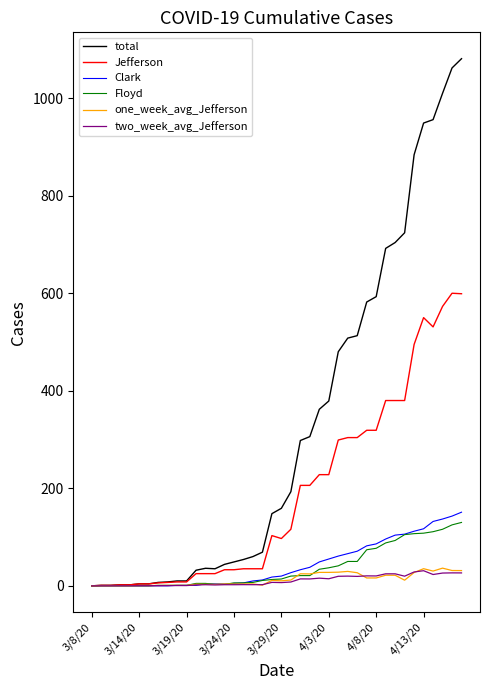

Which series has the widest spread of values?

total